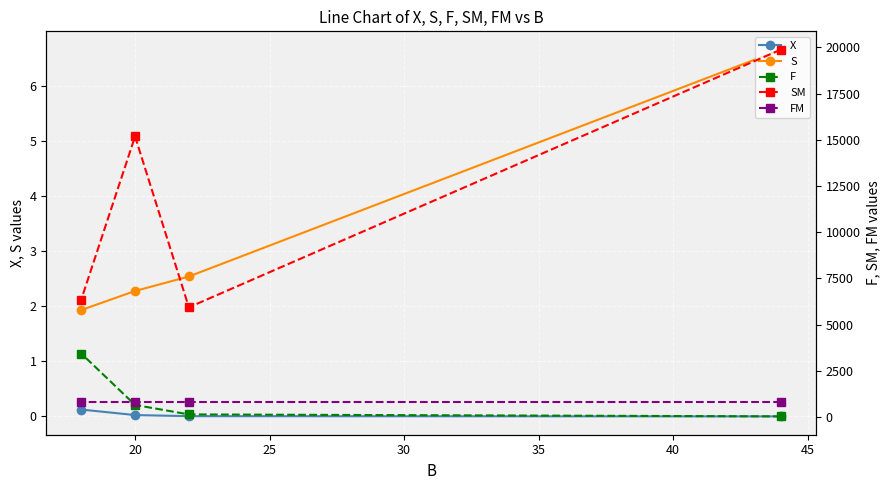

Rank the series at 20 from lowest to highest value.

X, S, F, FM, SM